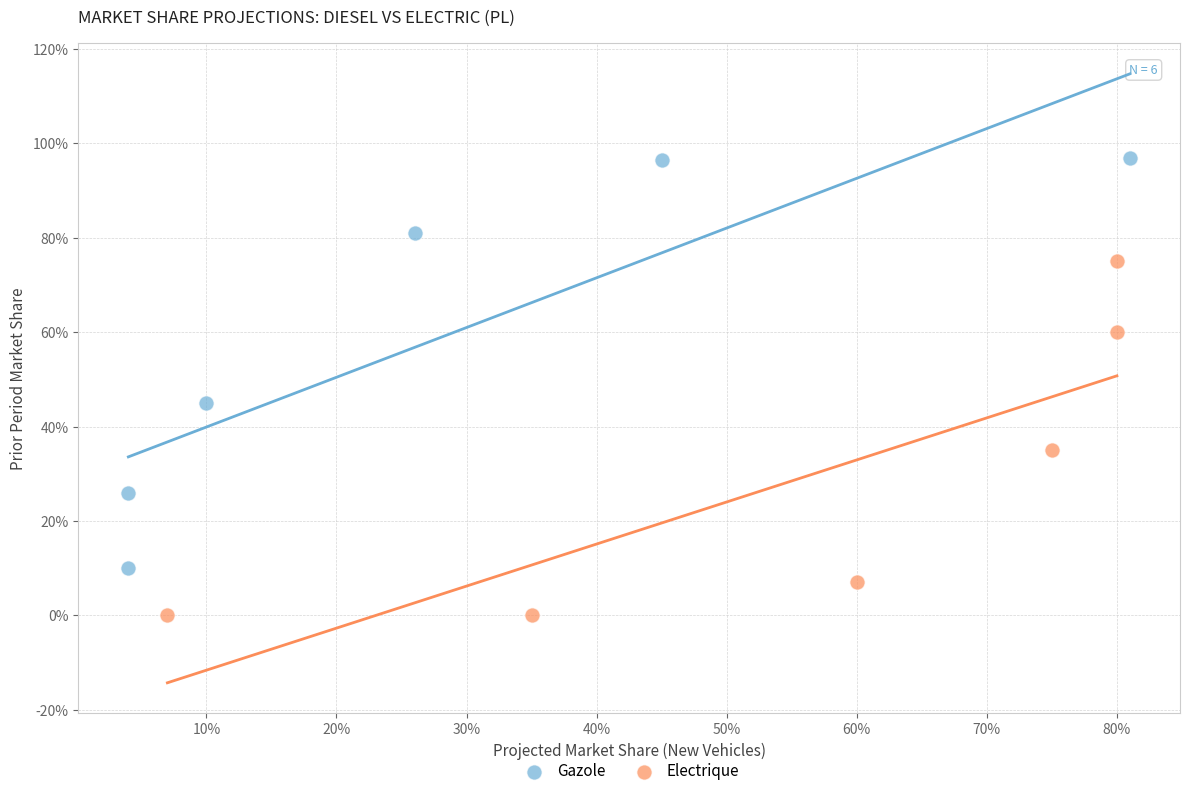

Which series contains the highest Y value?

Gazole